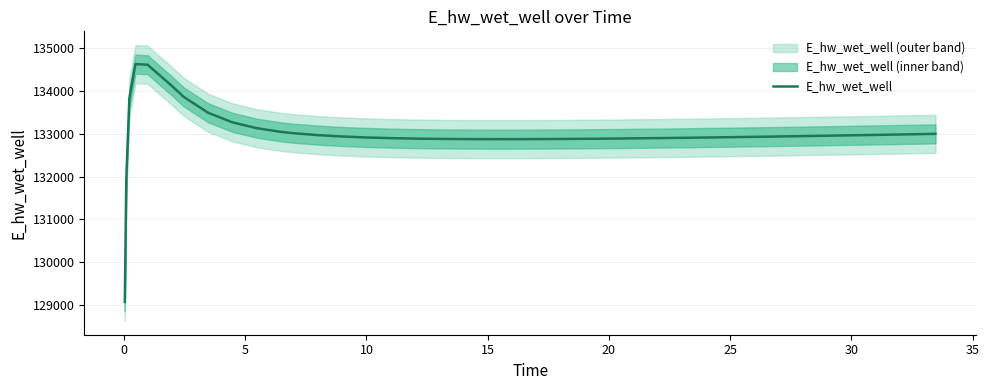

What is the maximum value for E_hw_wet_well?

134628.0